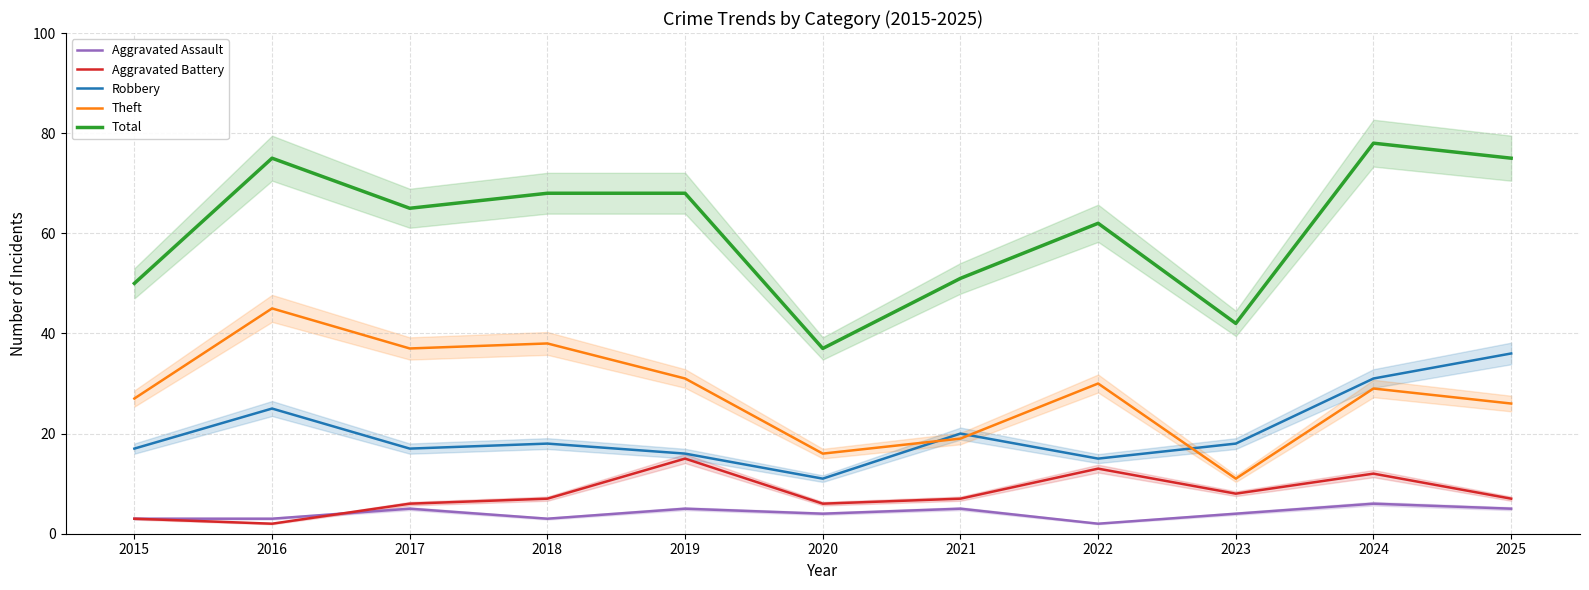

True or false: Theft and Total cross at least once.

False